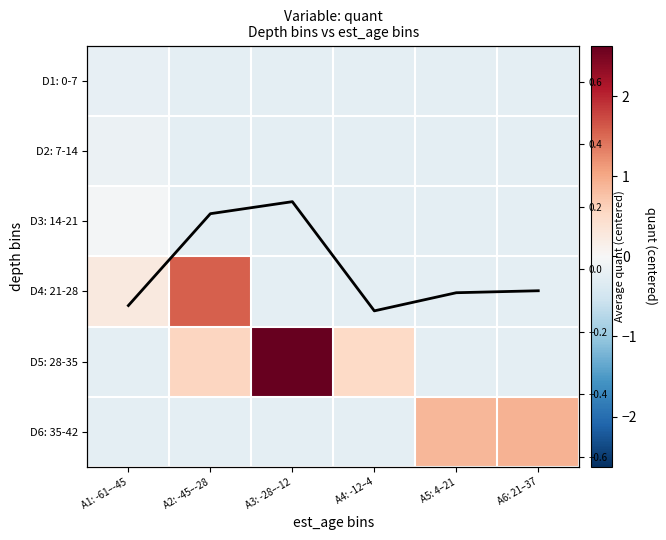

Is it true that Col mean equals -0.1 at A6: 21–37?

True